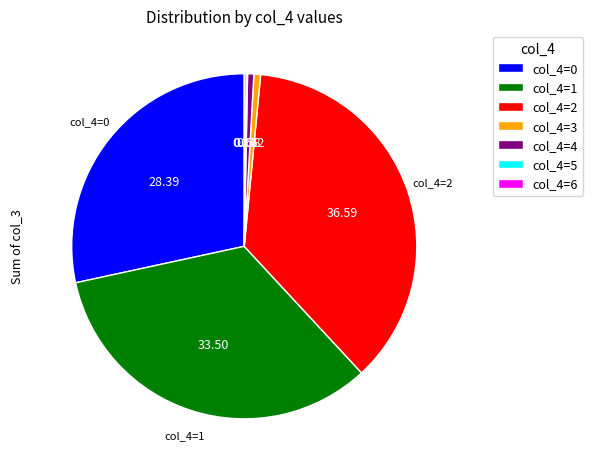

Is there any slice that represents more than half of the pie?

No